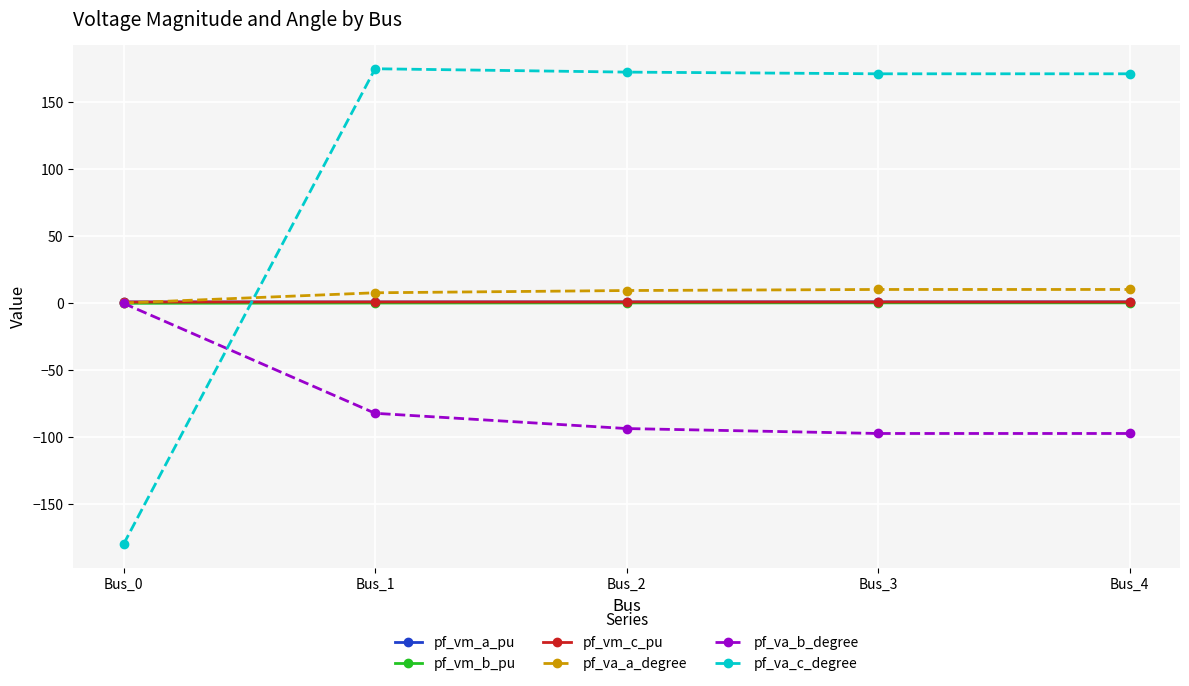

How many lines are shown in the chart?

6